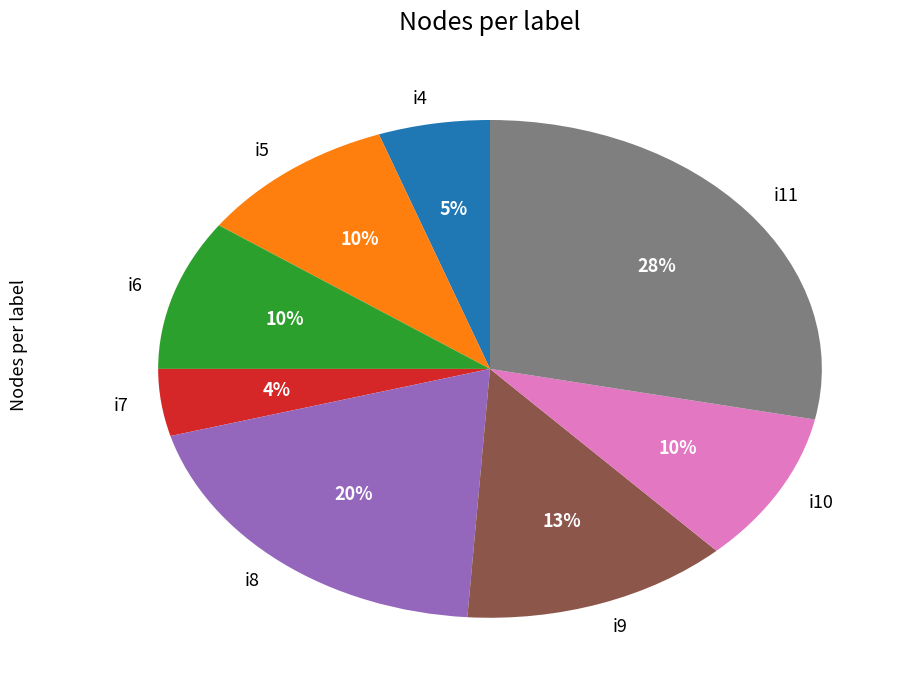

To the nearest percent, what percentage of the pie is i5?

10%